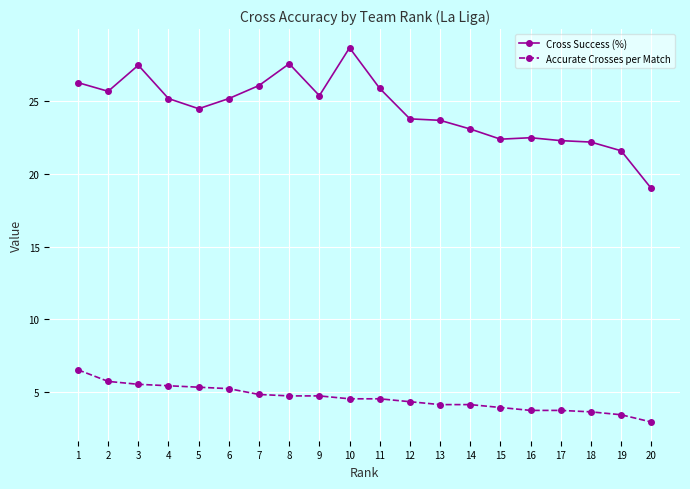

Rank the series at 18 from lowest to highest value.

Accurate Crosses per Match, Cross Success (%)